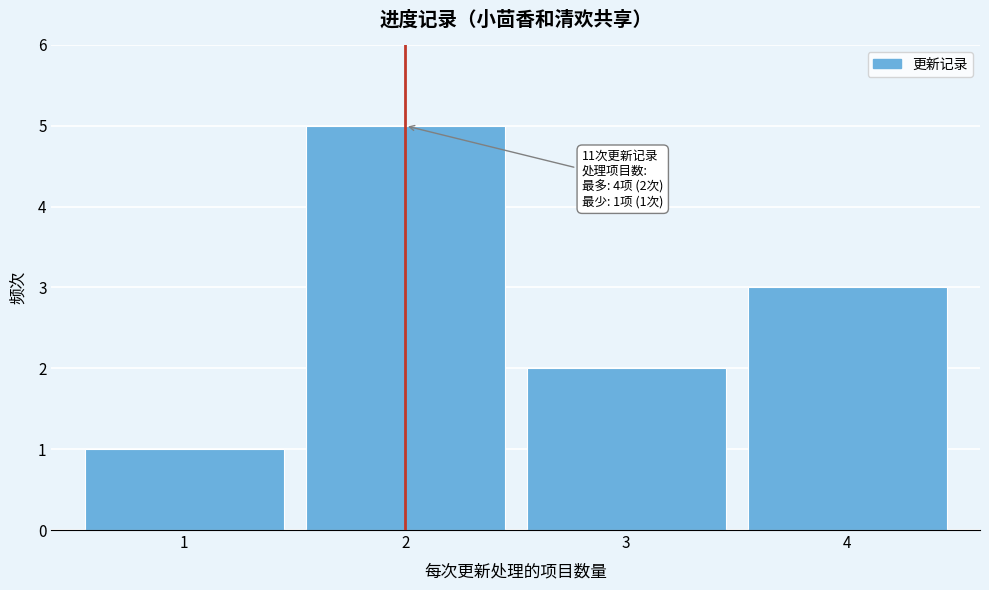

Reading left to right, extract all data points from this chart.

1=1	2=5	3=2	4=3